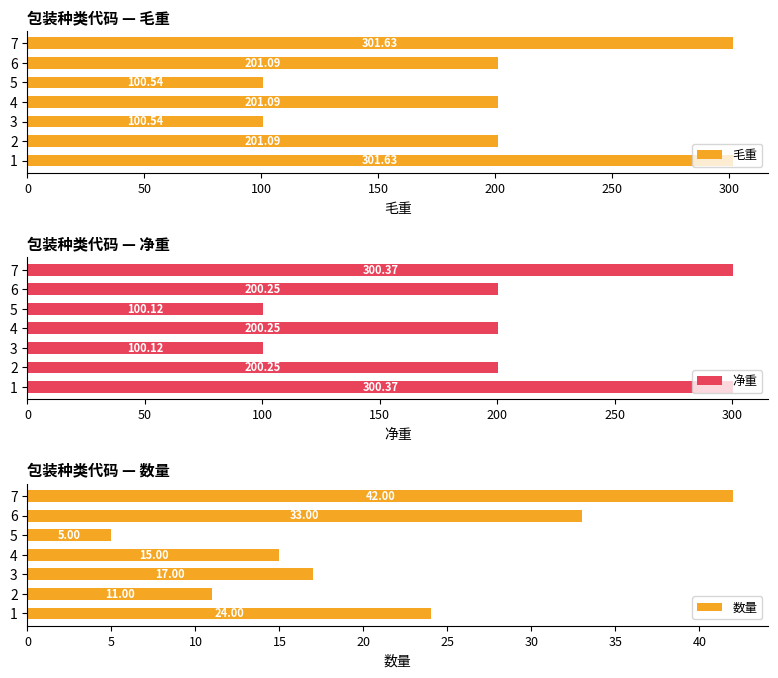

What is the difference between the maximum and minimum values in the 毛重 series?

201.1